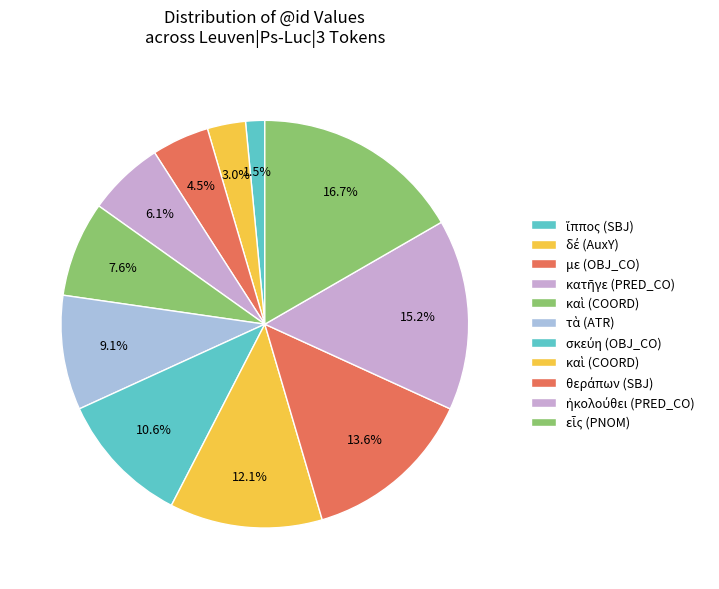

Count the number of slices in the pie.

11